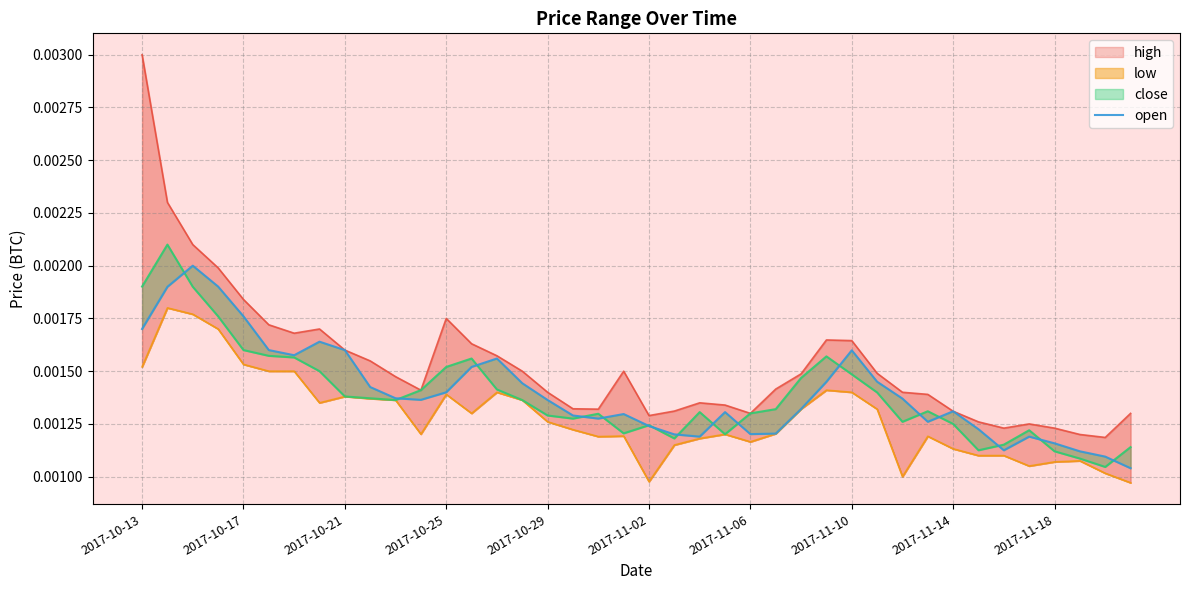

Which has a higher value, 27 or 24?

27